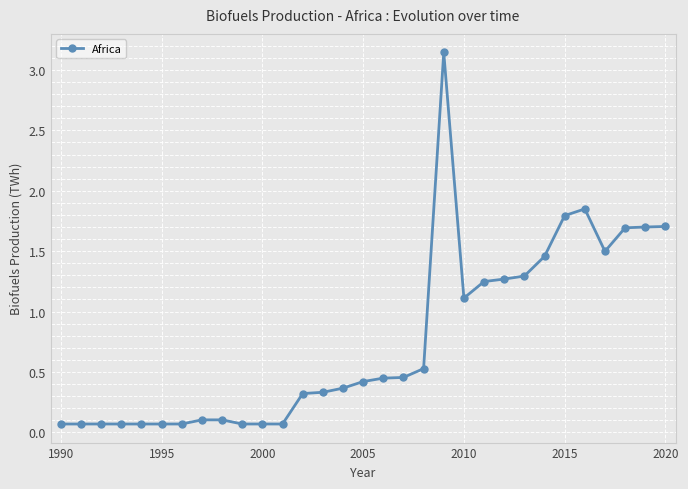

What is the value of the 9th point from the left?

0.1